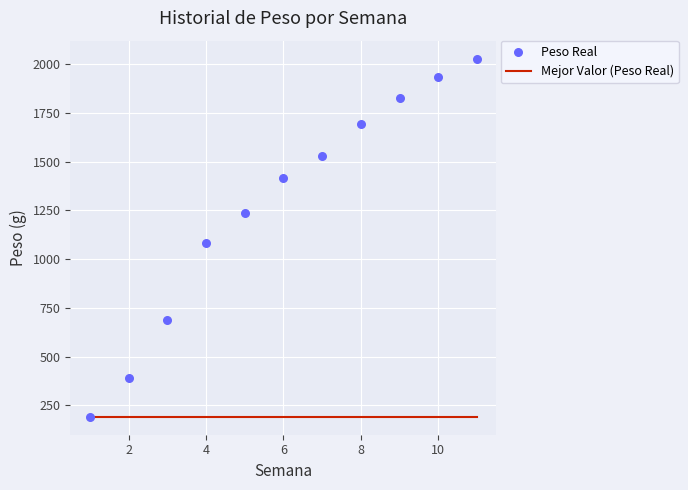

What are all the series names shown in the legend?

Mejor Valor (Peso Real), Peso Real